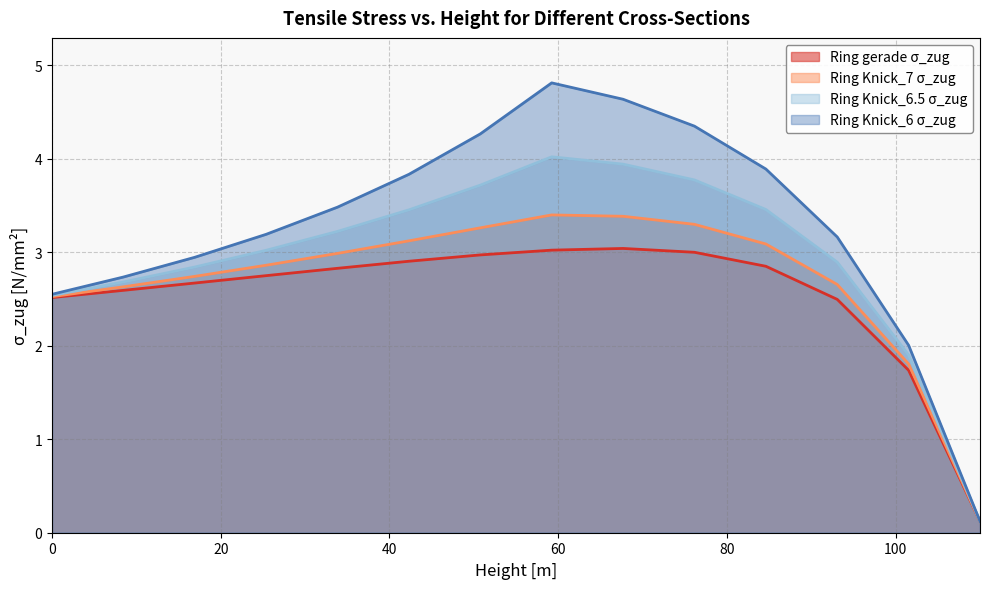

What is the total value across all series at 101.54?

7.4